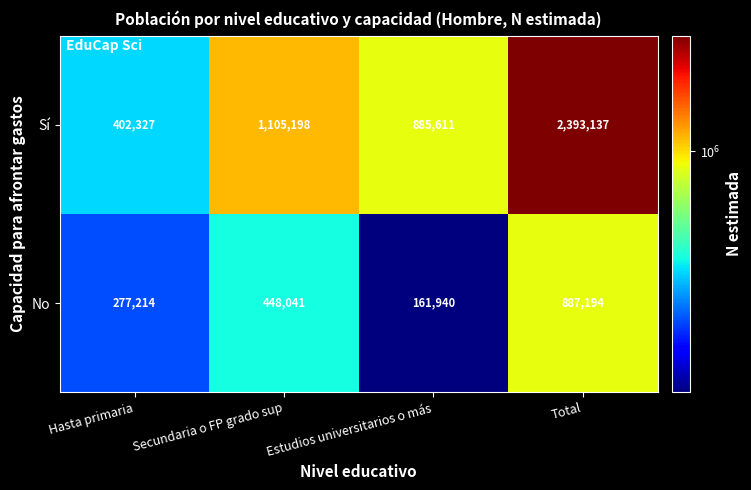

Reading left to right, what are all the values shown in this chart?

Sí: Hasta primaria=402327	Secundaria o FP grado sup=1105198	Estudios universitarios o más=885611	Total=2393137
No: Hasta primaria=277214	Secundaria o FP grado sup=448041	Estudios universitarios o más=161940	Total=887194